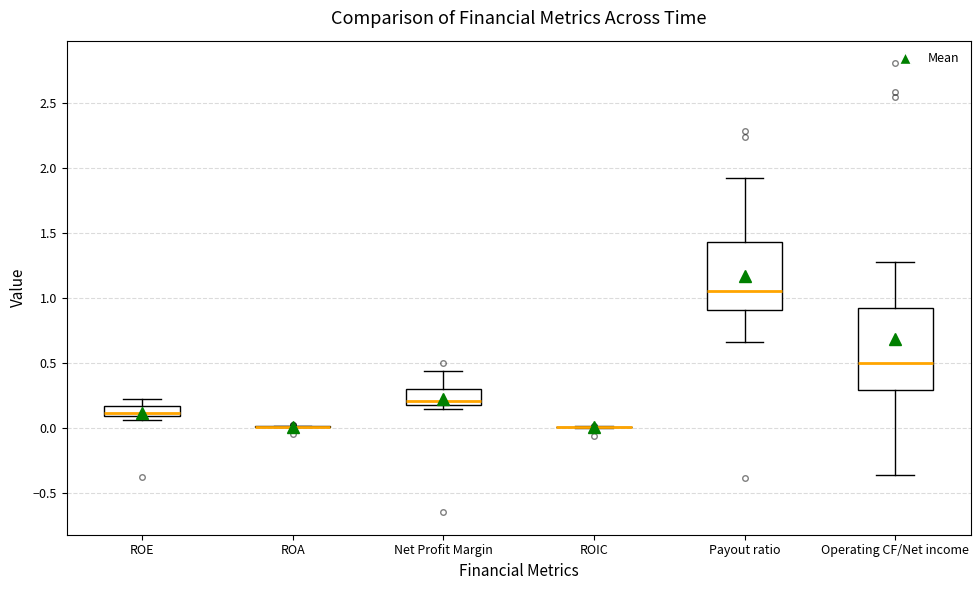

Reading left to right, read every box against the y-axis: the position of its median line, the range the box covers, and the ends of its whiskers. The values are not printed on the chart, so give them approximately, as read against the axis.

ROE: median 0.10 (just above the box's lower edge), box 0.10 to 0.15, whiskers 0.05 to 0.25
ROA: box collapsed to a line at 0.00, whiskers 0.00 to 0.00
Net Profit Margin: median 0.20 (just above the box's lower edge), box 0.20 to 0.30, whiskers 0.15 to 0.45
ROIC: box collapsed to a line at 0.00, whiskers 0.00 to 0.00
Payout ratio: median 1.05, box 0.90 to 1.45, whiskers 0.65 to 1.90
Operating CF/Net income: median 0.50, box 0.30 to 0.95, whiskers -0.35 to 1.30